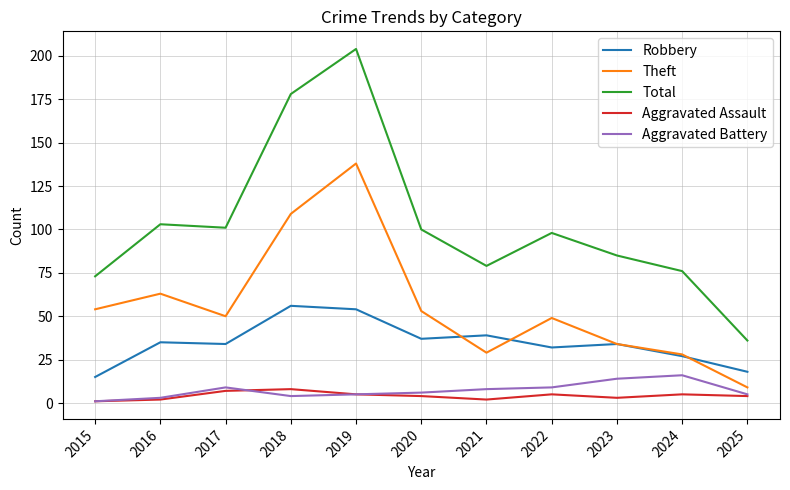

Which category has the lowest value in the Theft series?

2025